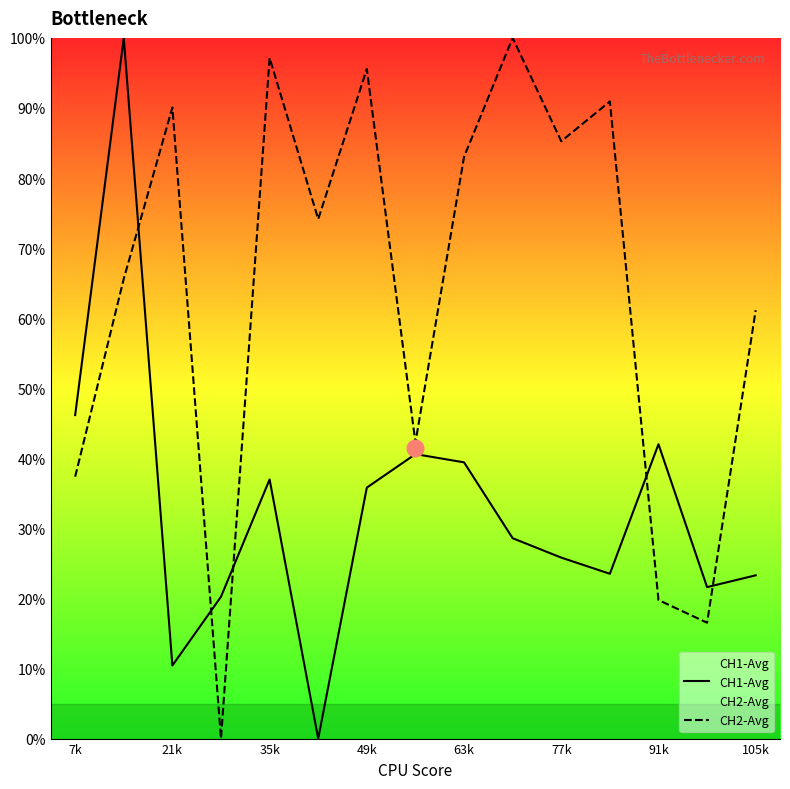

What is the maximum value for CH2-Avg?

100.0